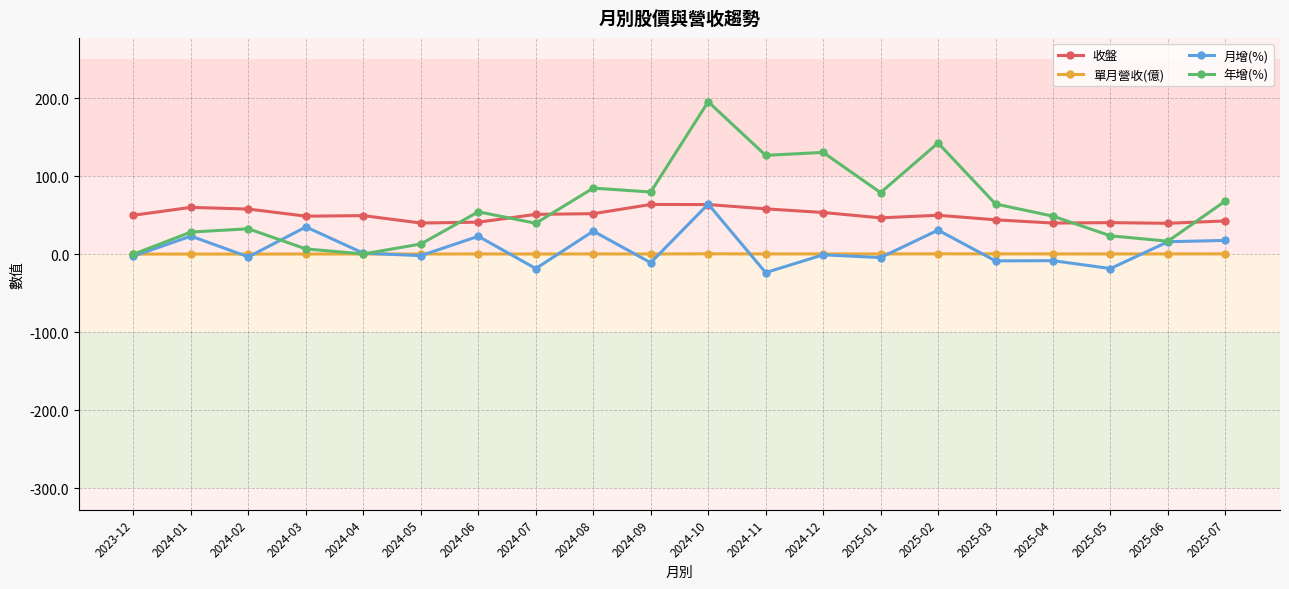

Which category has the highest value across all series?

2024-10